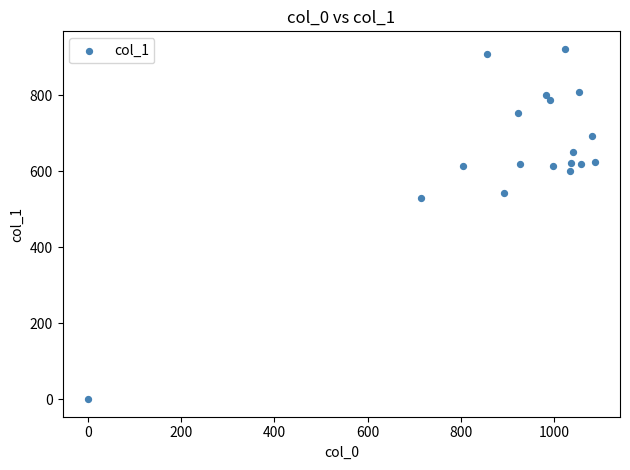

What Y value in the scatter plot is closest to 460?

529.9